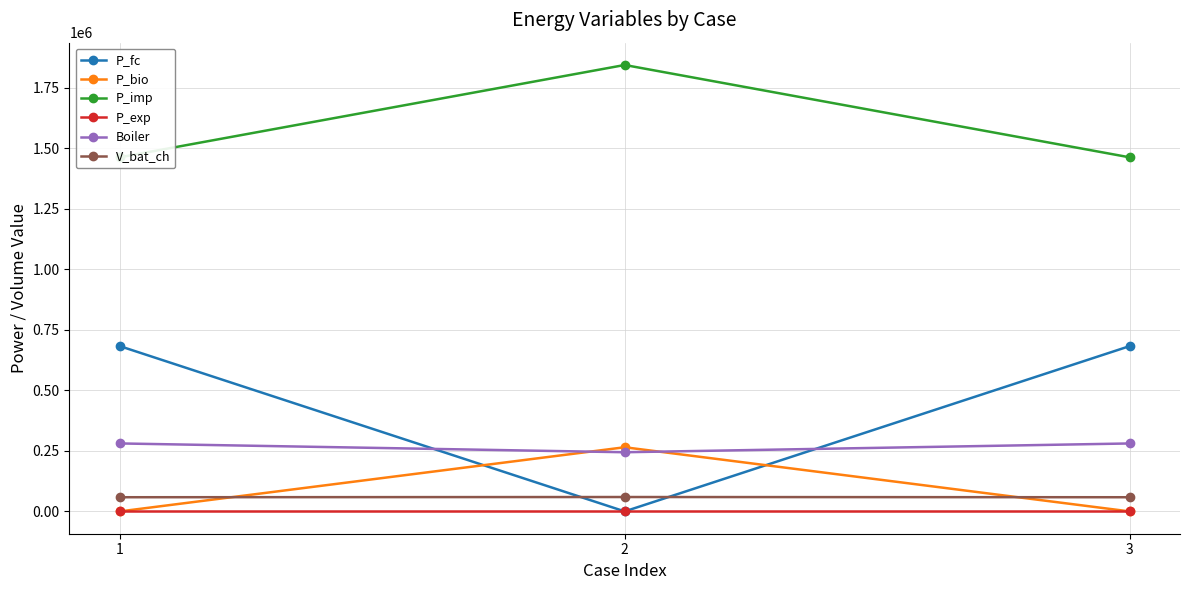

Is the value of P_bio at 2 greater than the value of V_bat_ch at 2?

Yes